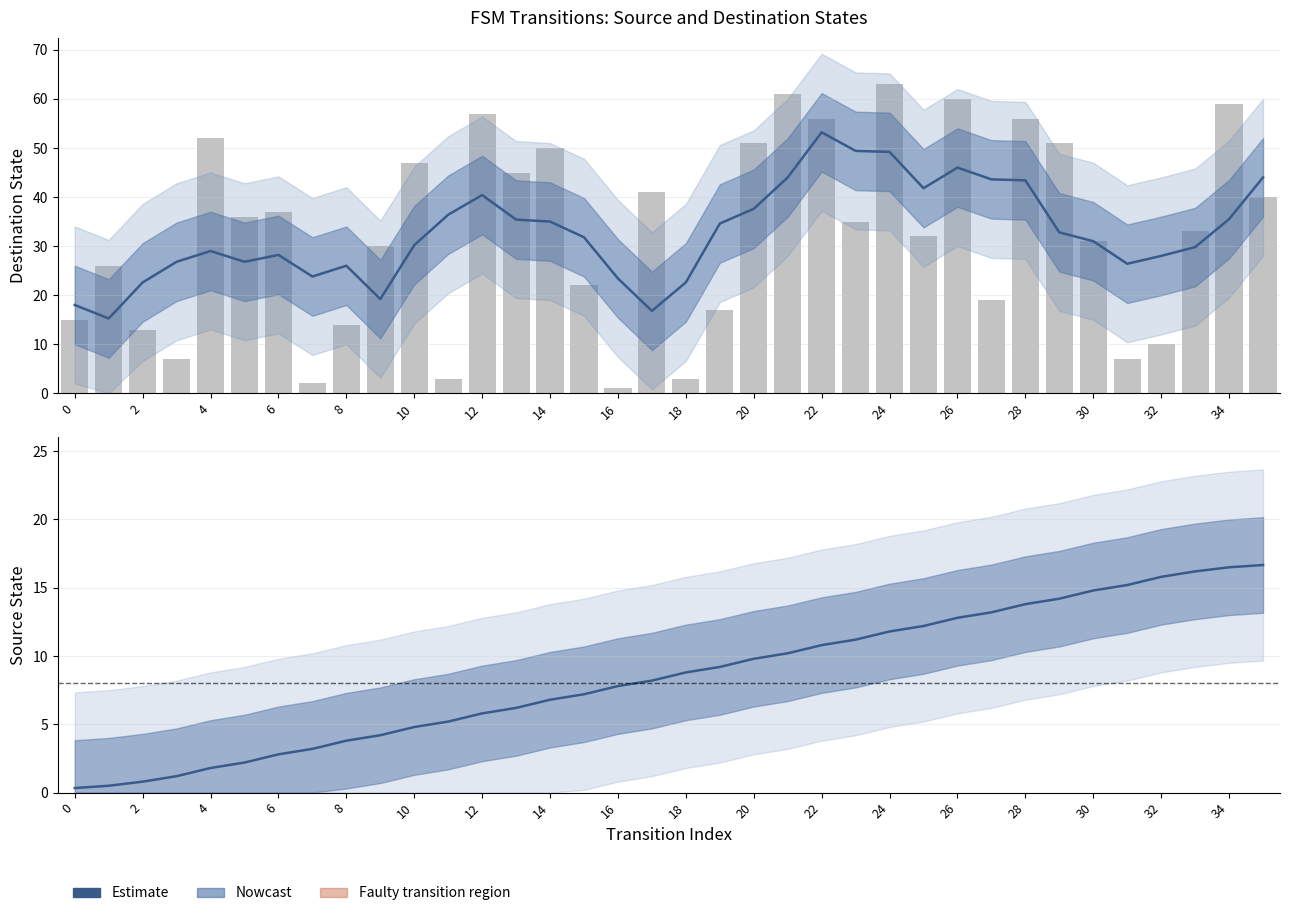

What is the change in value from 0 to 34?

+16.2